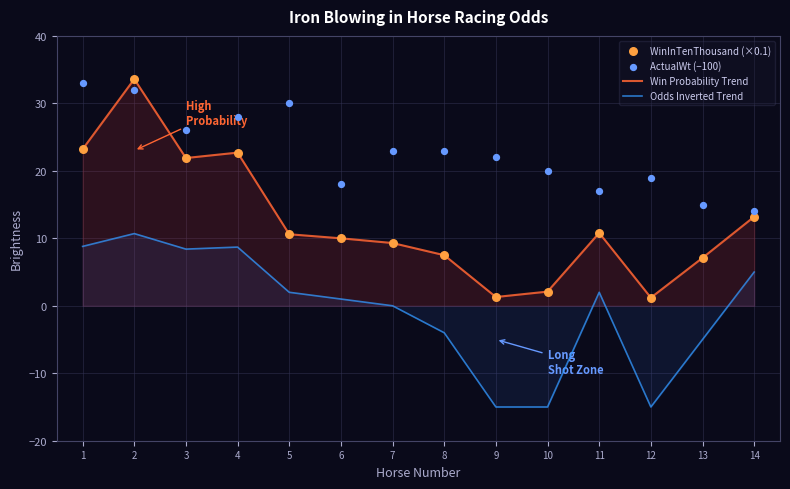

At how many categories does at least one series exceed 23?

5